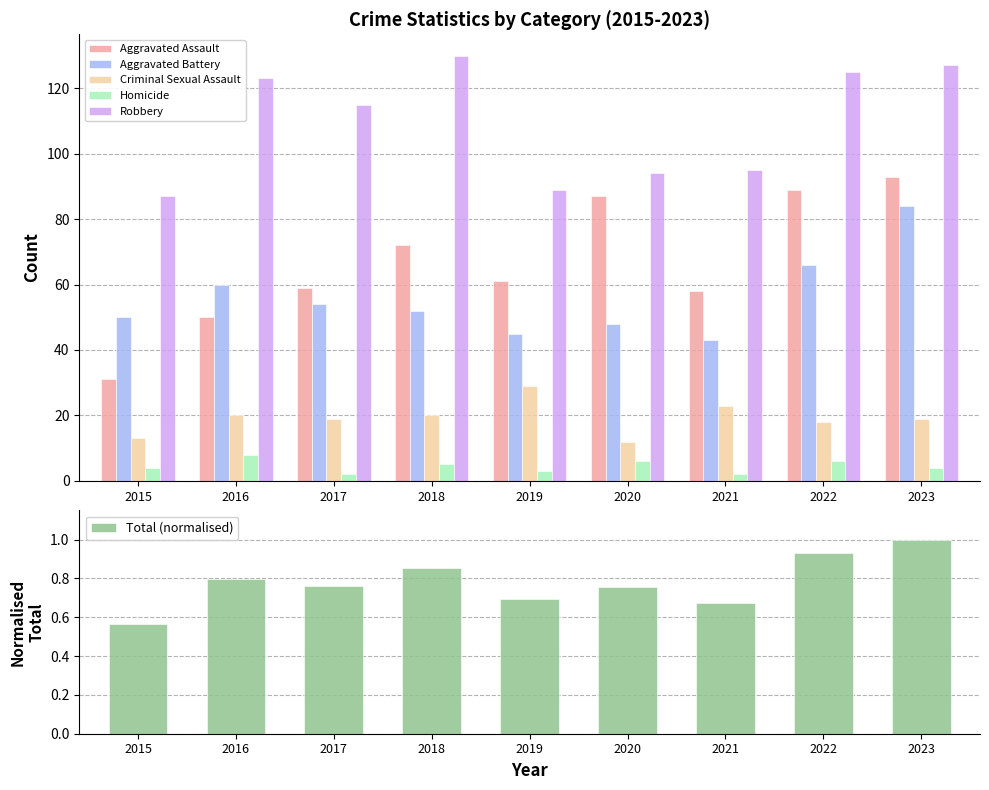

How many bars are there in total?

54